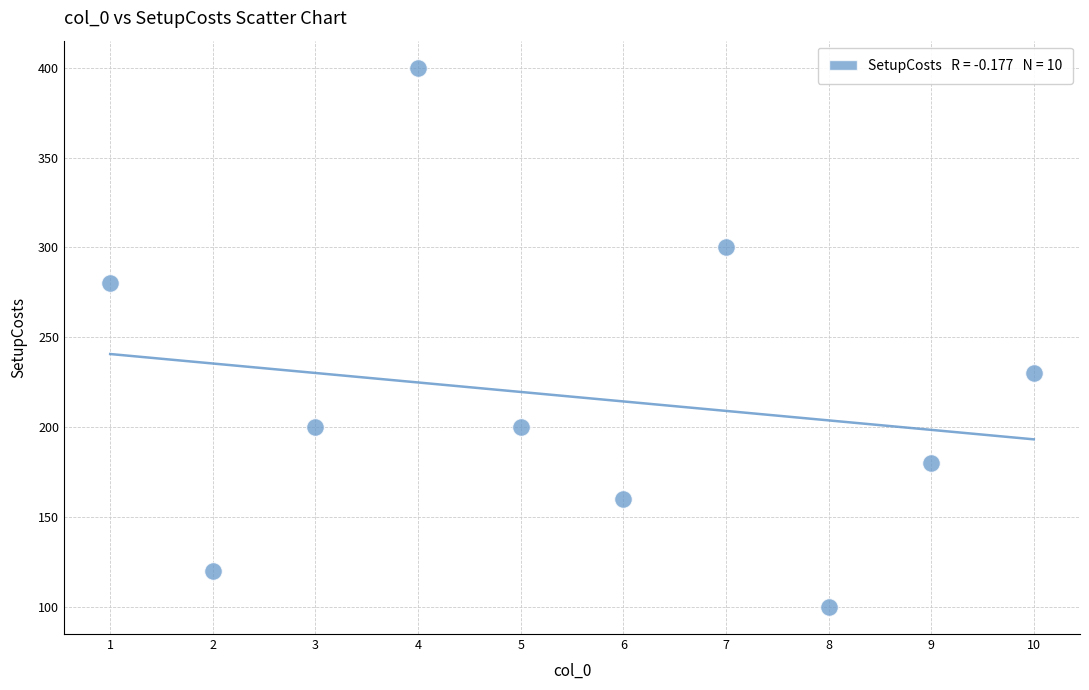

What Y value in the scatter plot is closest to 250?

230